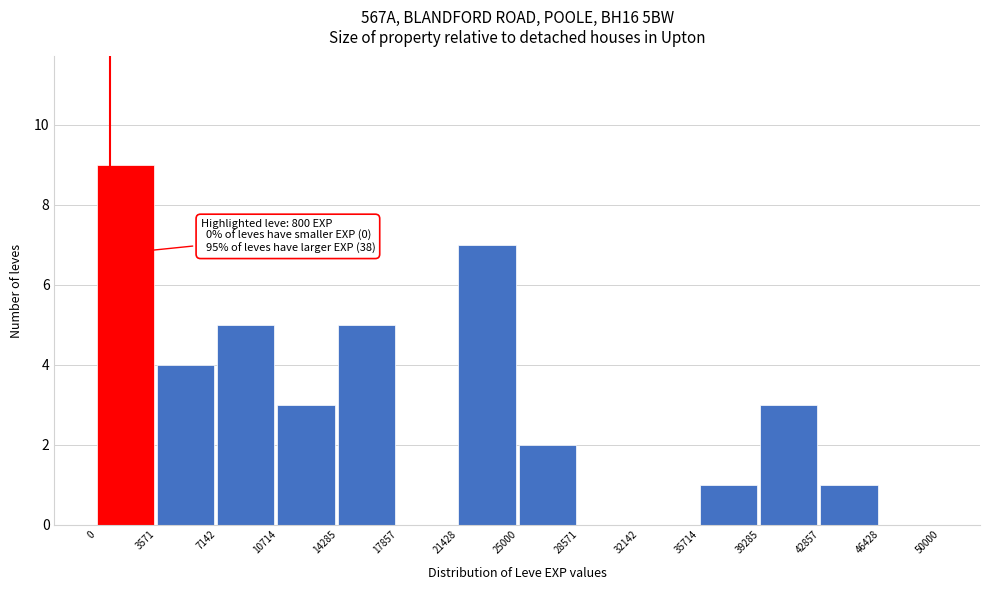

Which range on the x-axis has the tallest bar?

0 to 3571